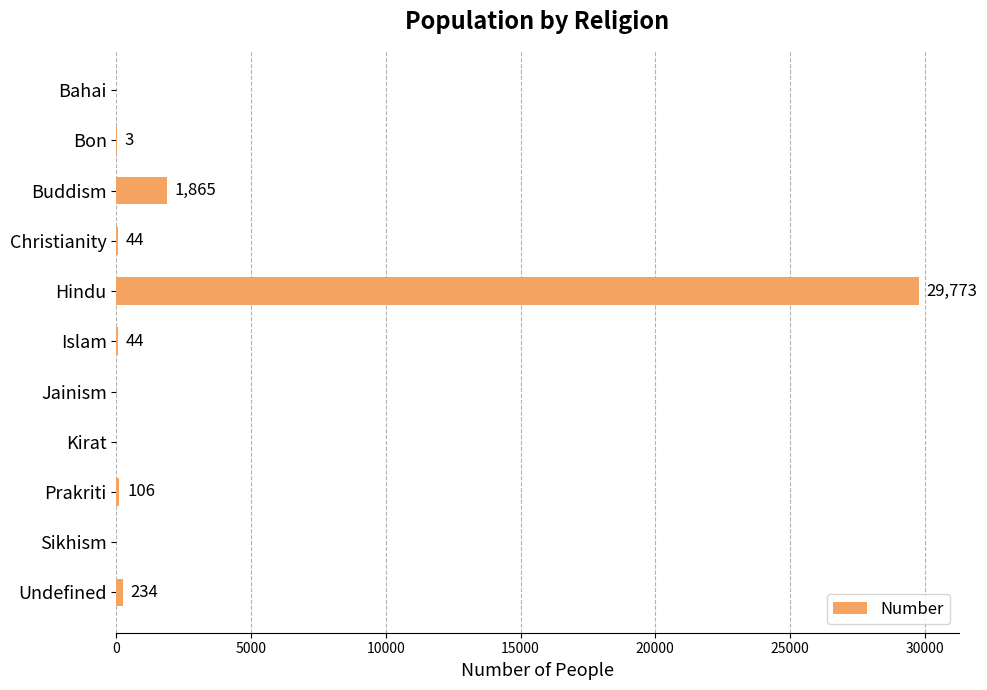

How many categories are shown in the chart?

11